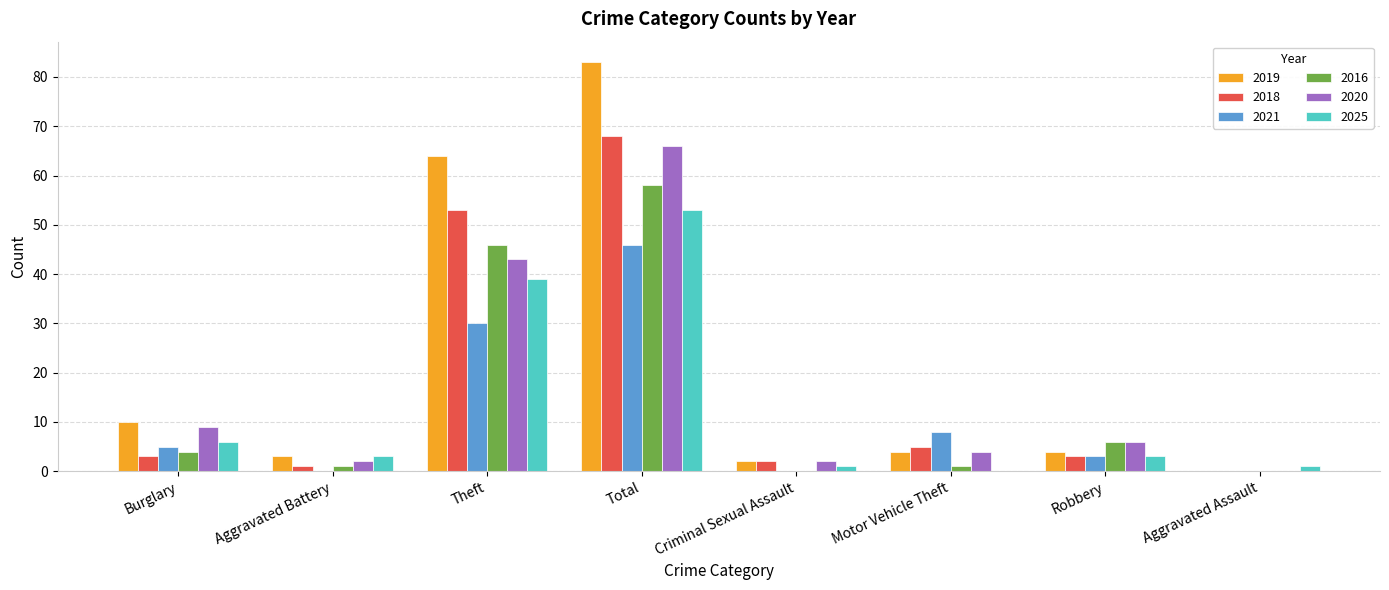

Reading right to left, extract all data points from this chart.

2019: 0	4	4	2	83	64	3	10
2018: 0	3	5	2	68	53	1	3
2021: 0	3	8	0	46	30	0	5
2016: 0	6	1	0	58	46	1	4
2020: 0	6	4	2	66	43	2	9
2025: 1	3	0	1	53	39	3	6